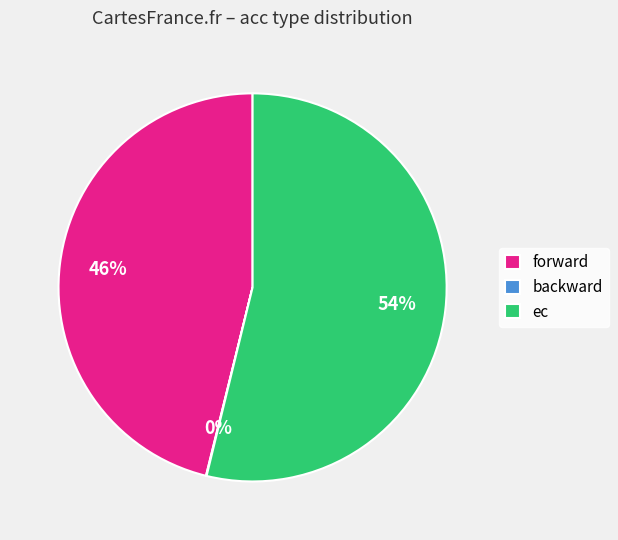

Combined, do ec and forward account for over 50%?

Yes